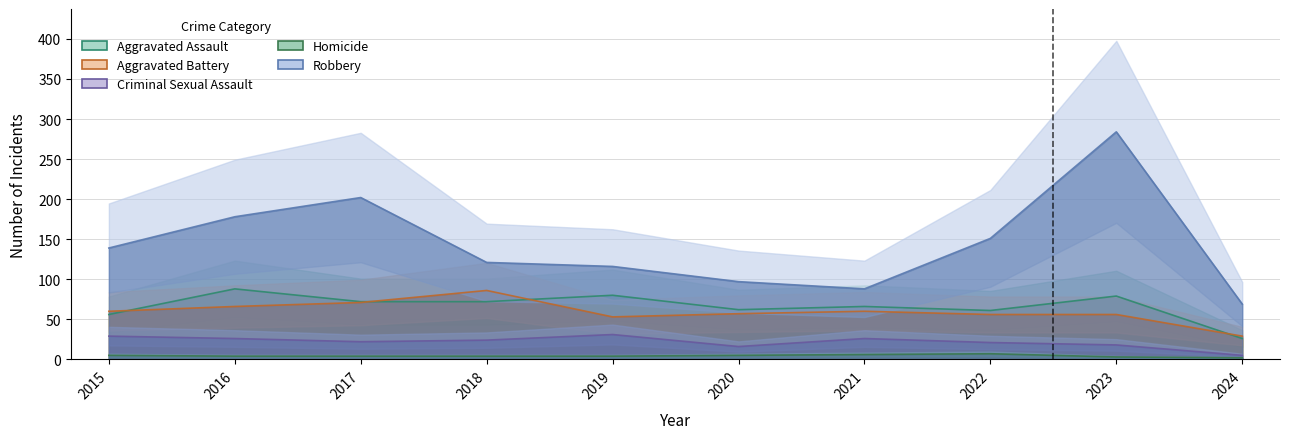

What are all the series names shown in the legend?

Aggravated Assault, Aggravated Battery, Criminal Sexual Assault, Homicide, Robbery